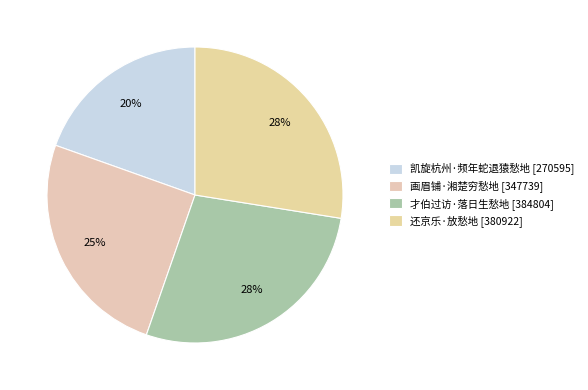

Does any single category account for the majority?

No